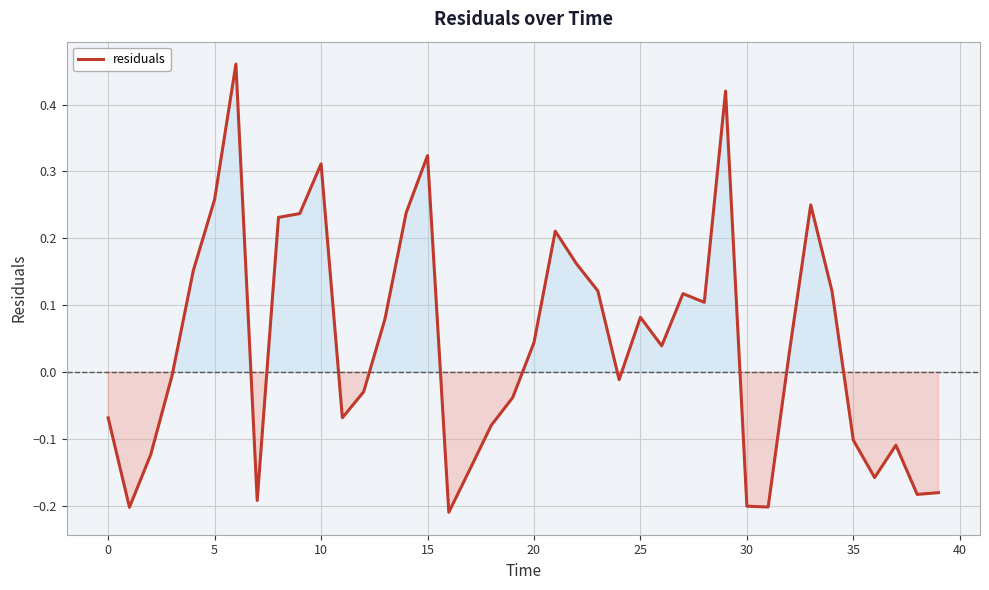

What is the difference between the maximum and minimum values?

0.7